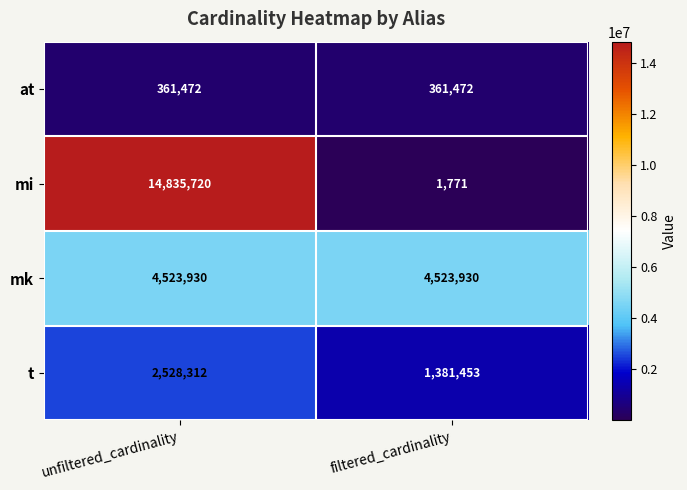

At filtered_cardinality, list the series in order from smallest to largest.

mi, at, t, mk